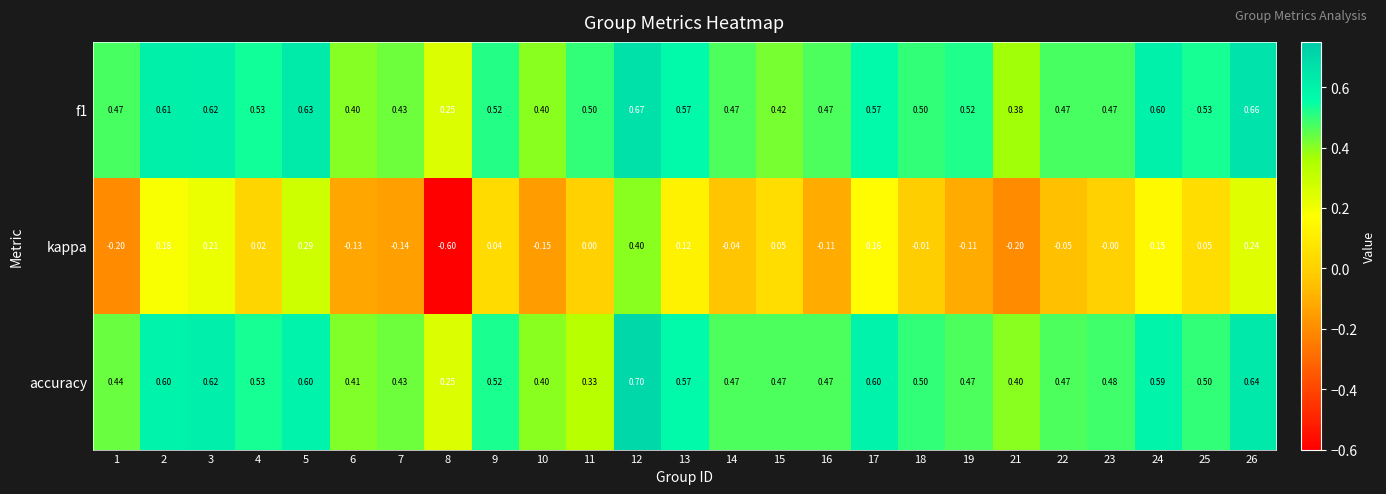

Between 4 and 5, which series saw the biggest shift?

kappa